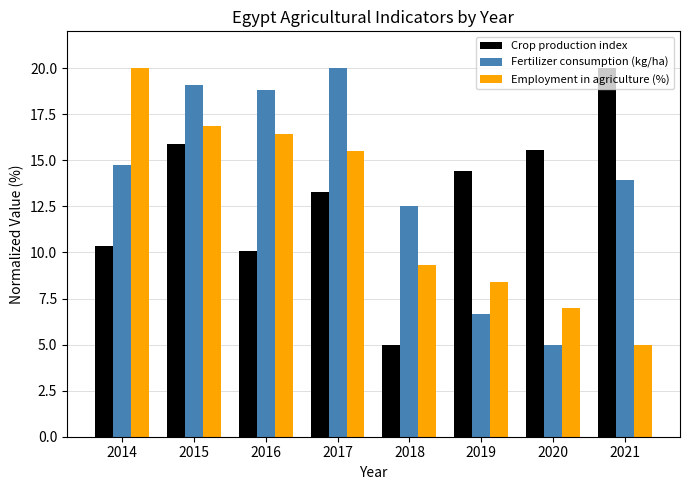

What is the spread (max minus min) of values at 2017?

6.7